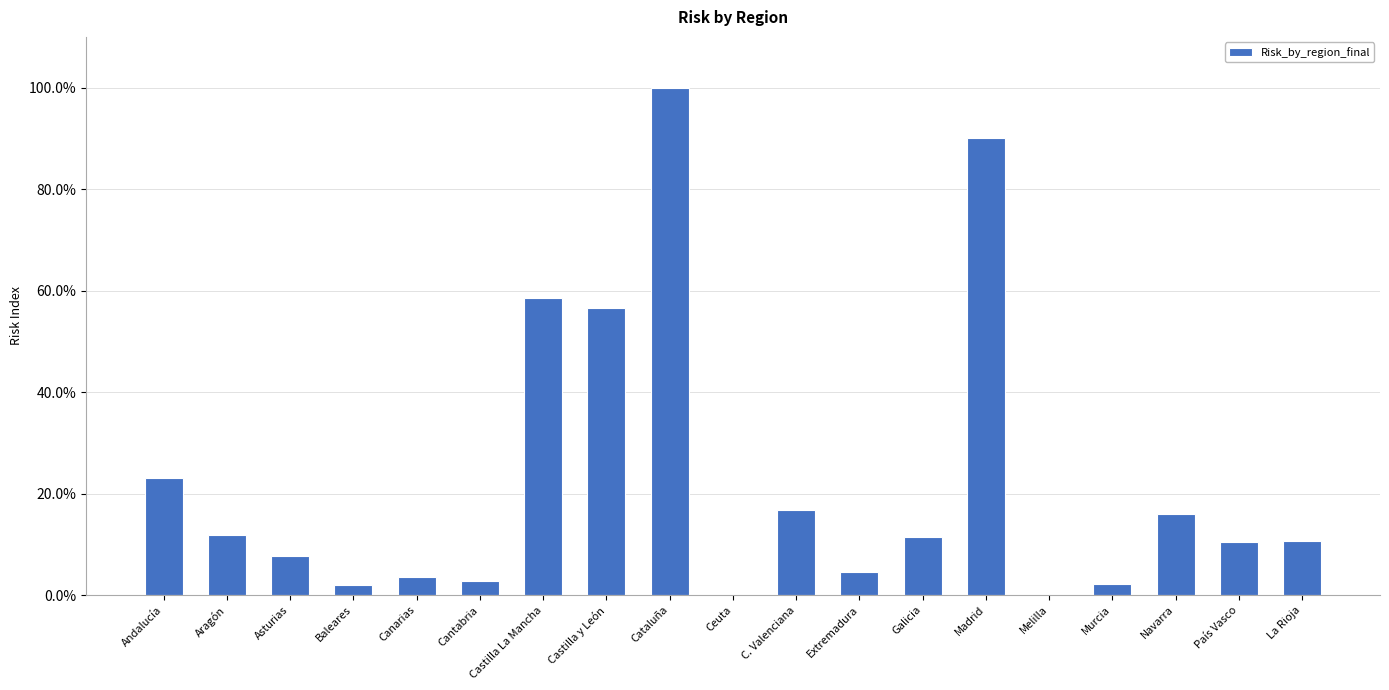

What is the average value?

22.5